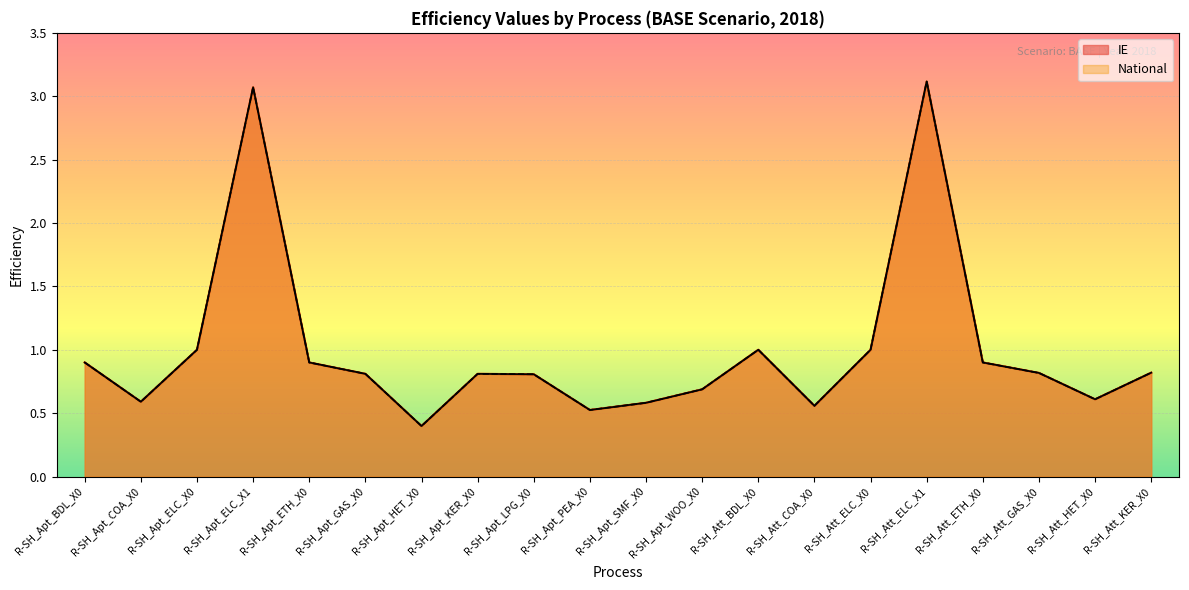

What are all the series names shown in the legend?

IE, National